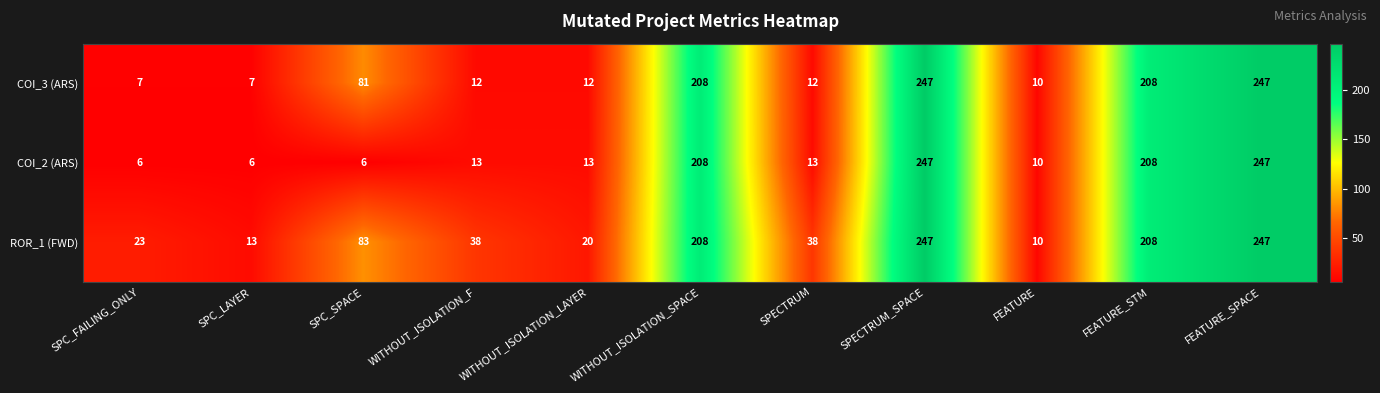

The value of ROR_1 (FWD) at FEATURE is 10. True or false?

True